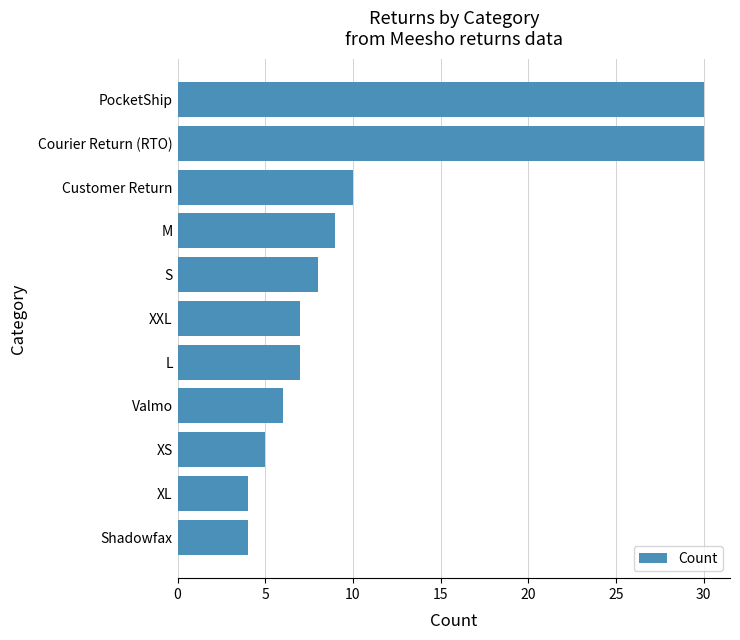

What position from the bottom is Valmo?

4